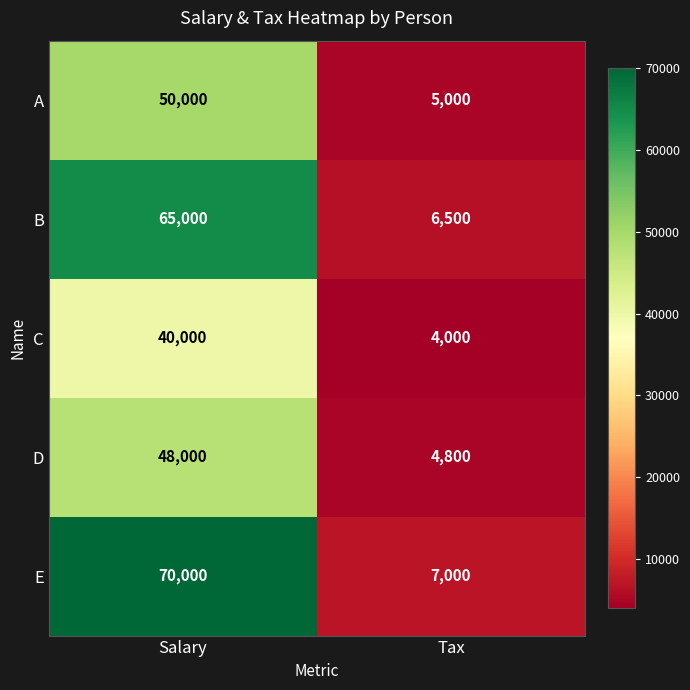

What value does the A series have at Salary, to the nearest 100?

50000